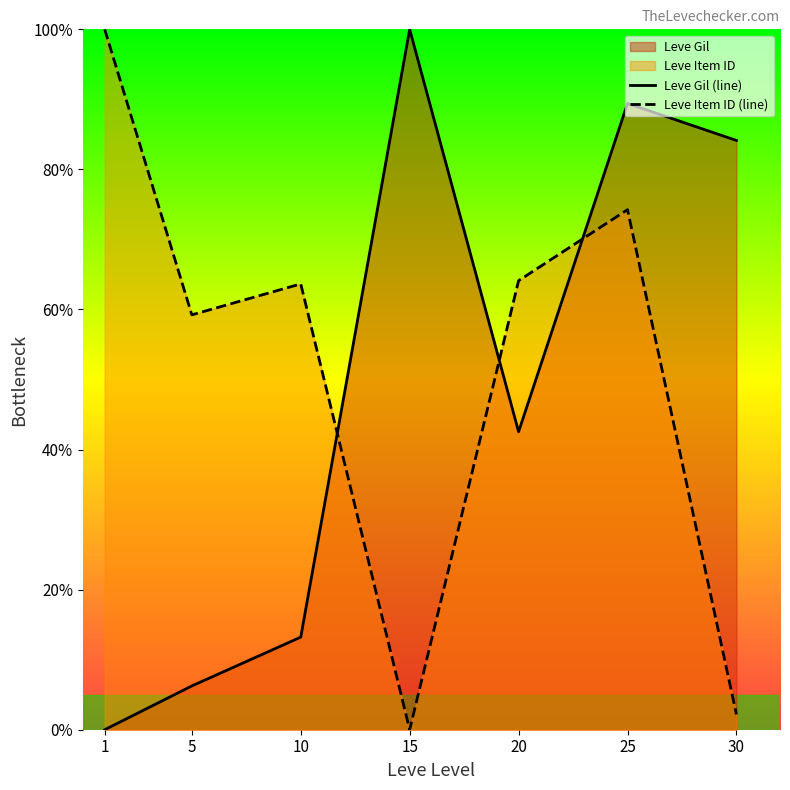

Which series has the widest spread of values?

Leve Item ID (line)